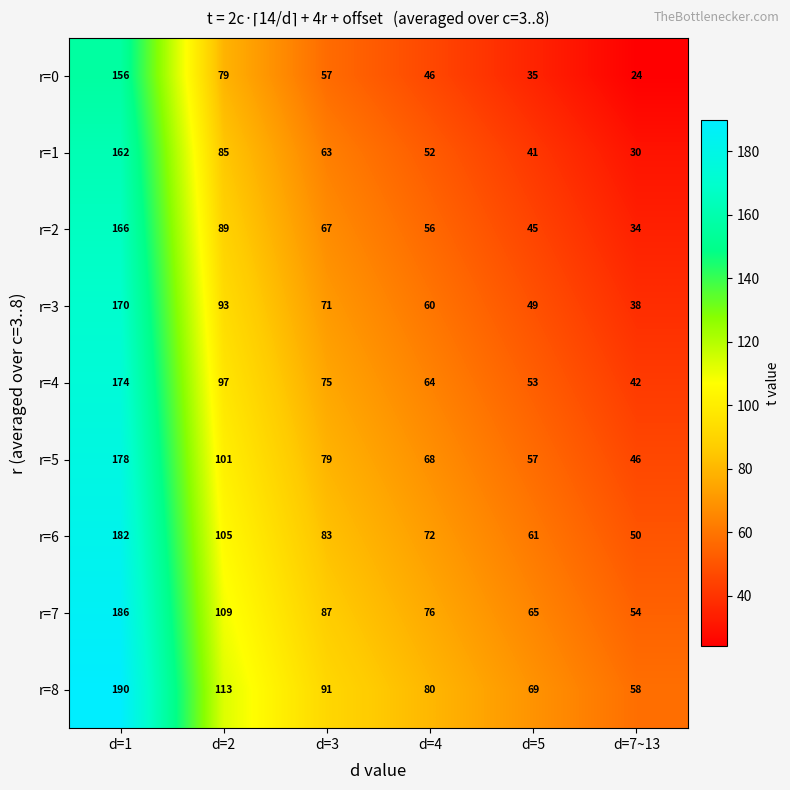

What is the difference between the maximum and minimum values in the r=0 series?

132